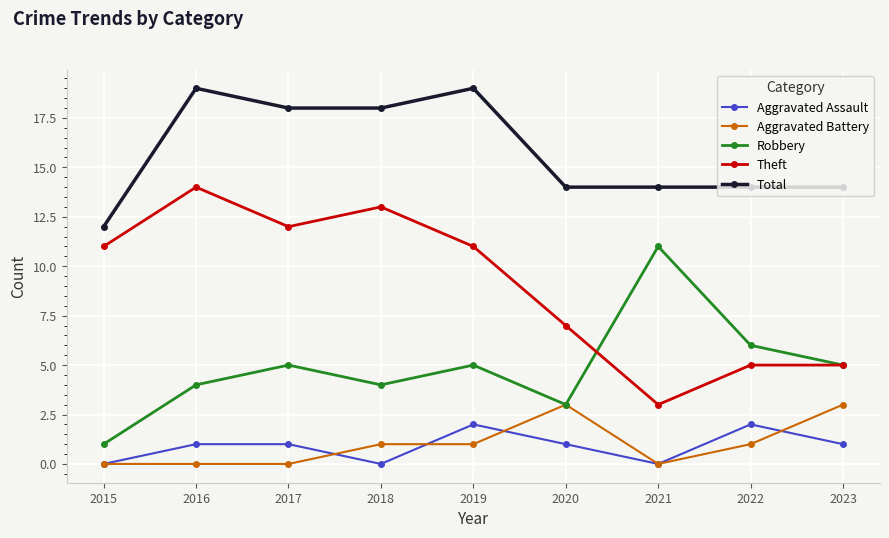

True or false: Total has a value of 18 at 2018.

True